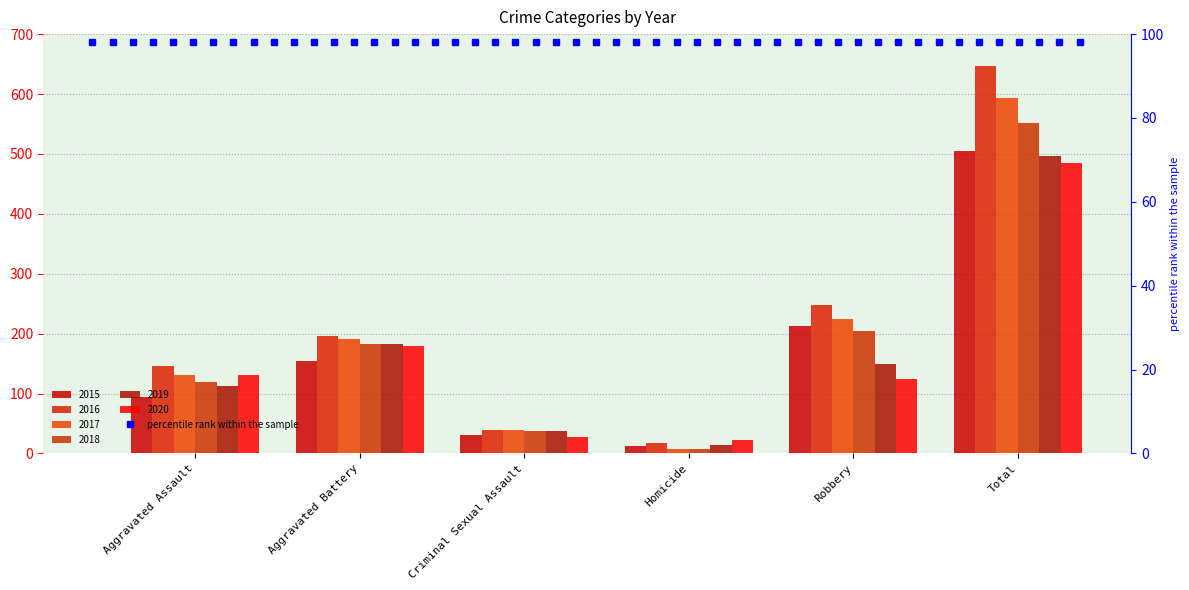

Rank the series at Robbery from highest to lowest value.

2016, 2017, 2015, 2018, 2019, 2020